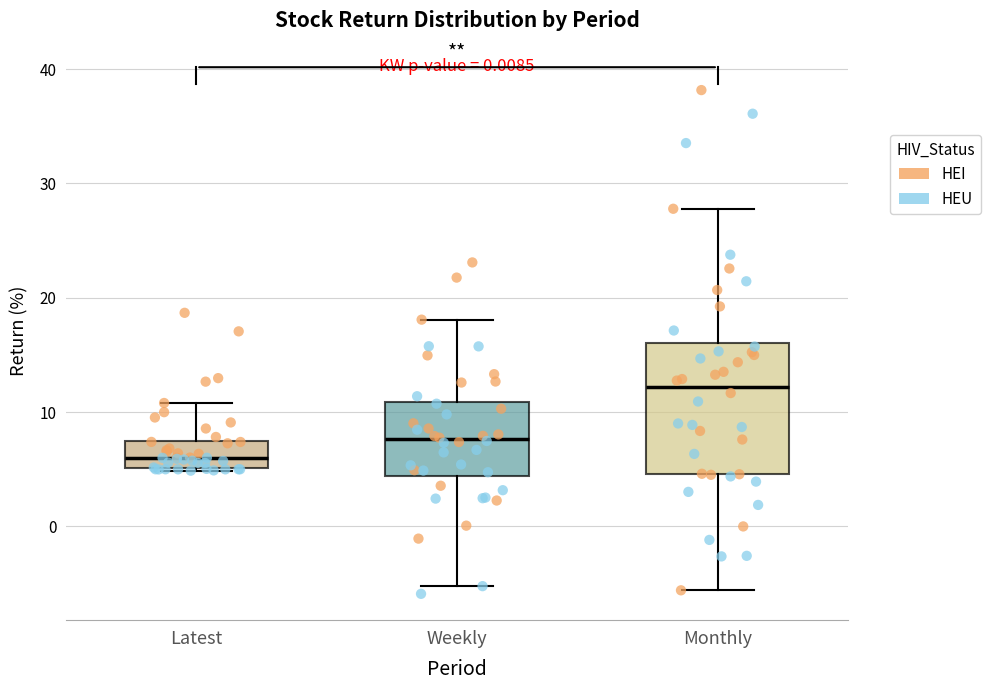

Where does the upper whisker of the box for Weekly end on the y-axis? The values are not printed on the chart, so give them approximately, as read against the axis.

18